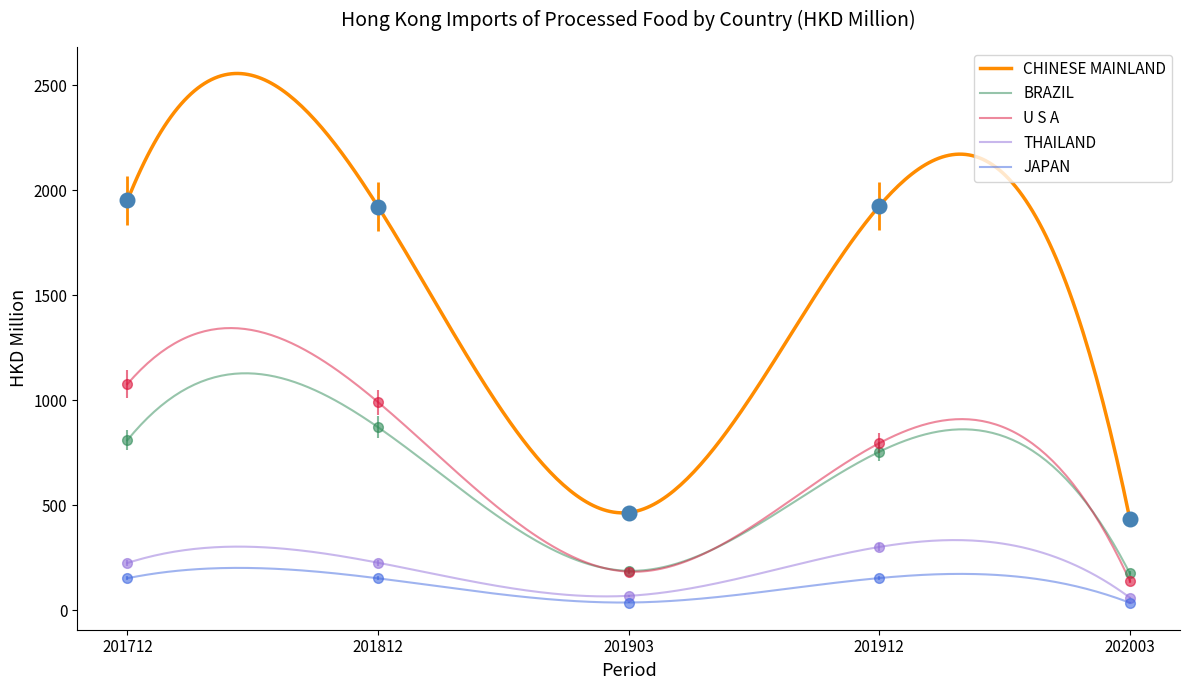

At how many categories does at least one series exceed 117?

5